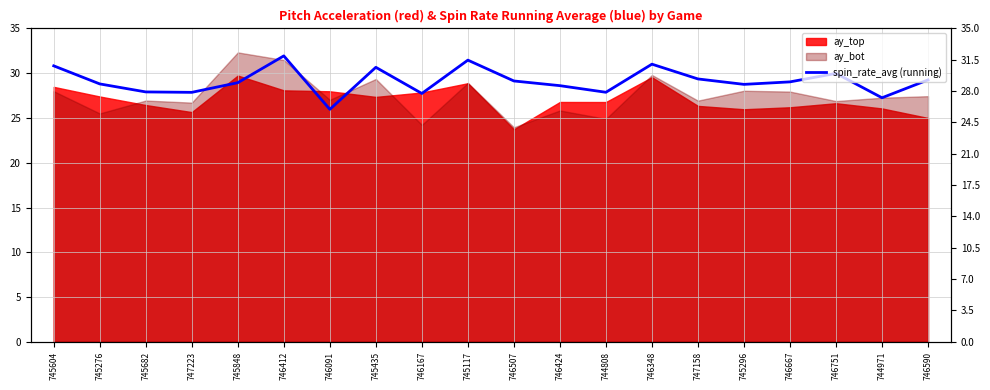

What is the sum of the values at 745604 and 746091?

56.8